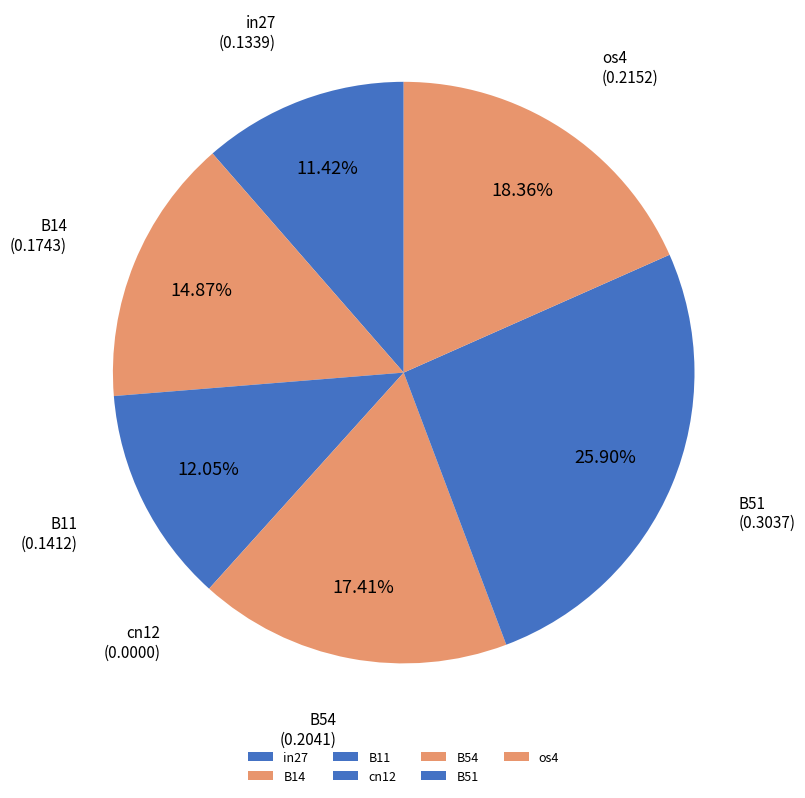

To the nearest percent, what is the difference between the largest and smallest slice percentages?

26%